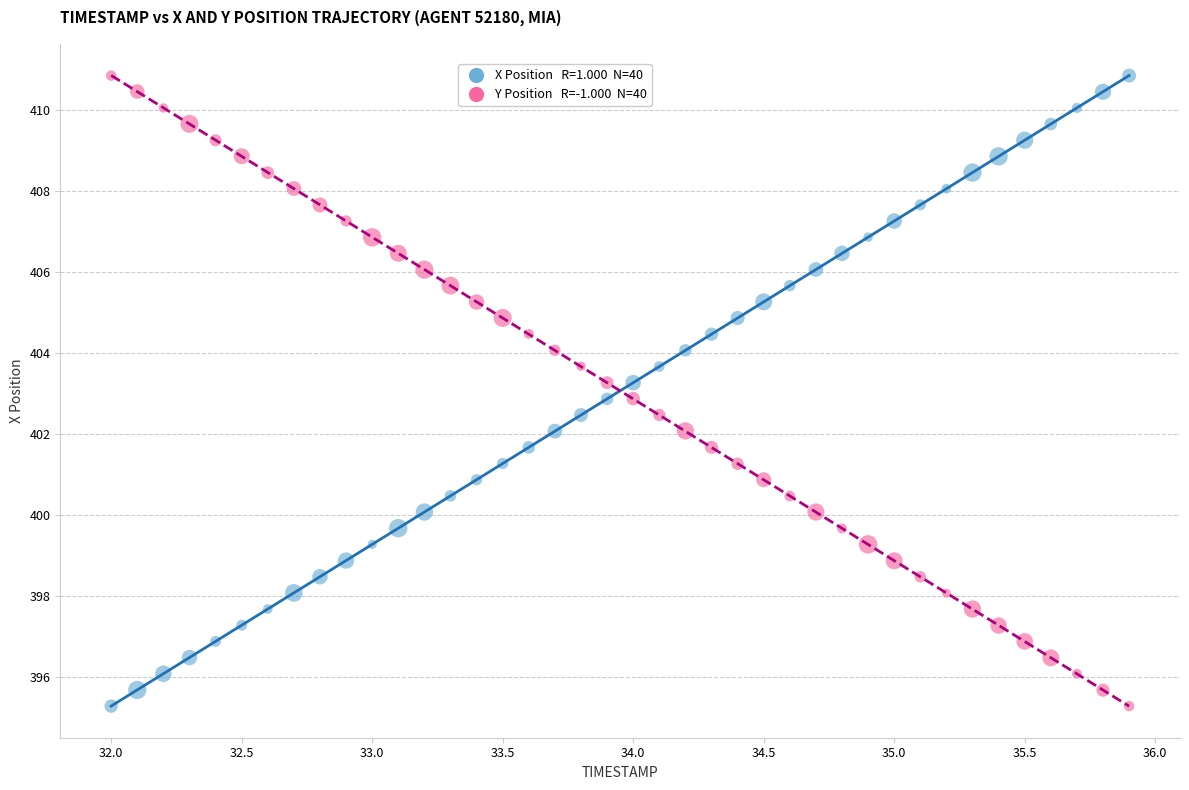

Across all data points, what is the range of Y values (max minus min)?

15.6